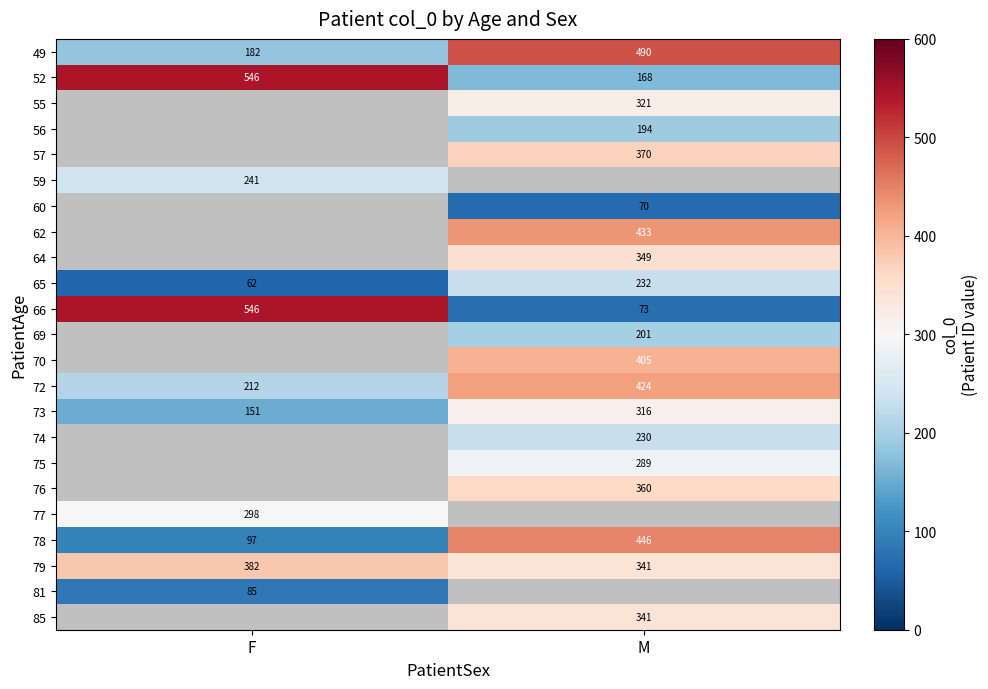

The 65 series shows 90.0 at M. True or false?

False